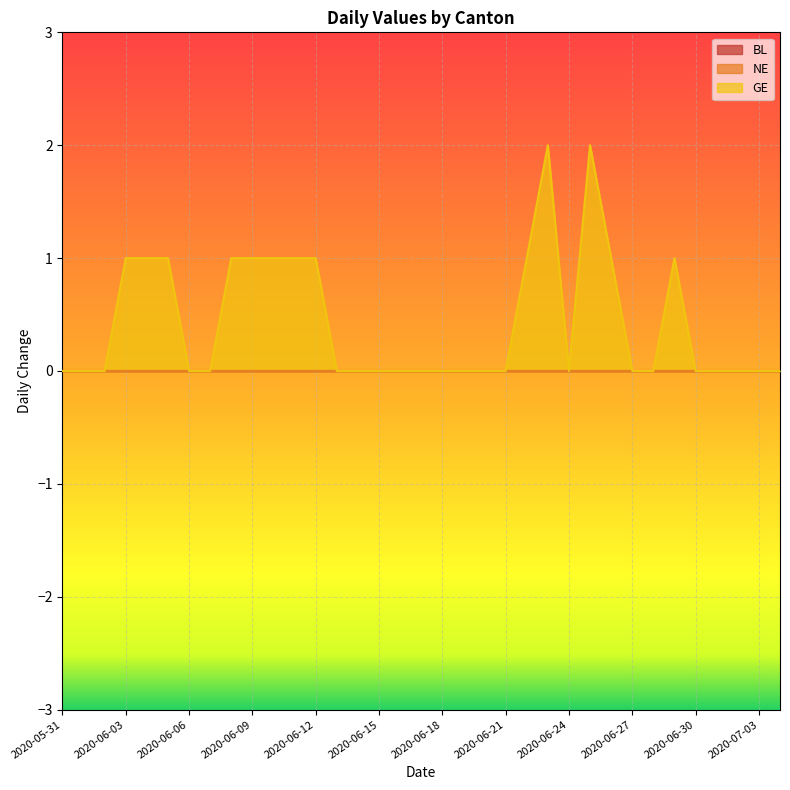

Does the chart display data point markers on the line(s)?

No